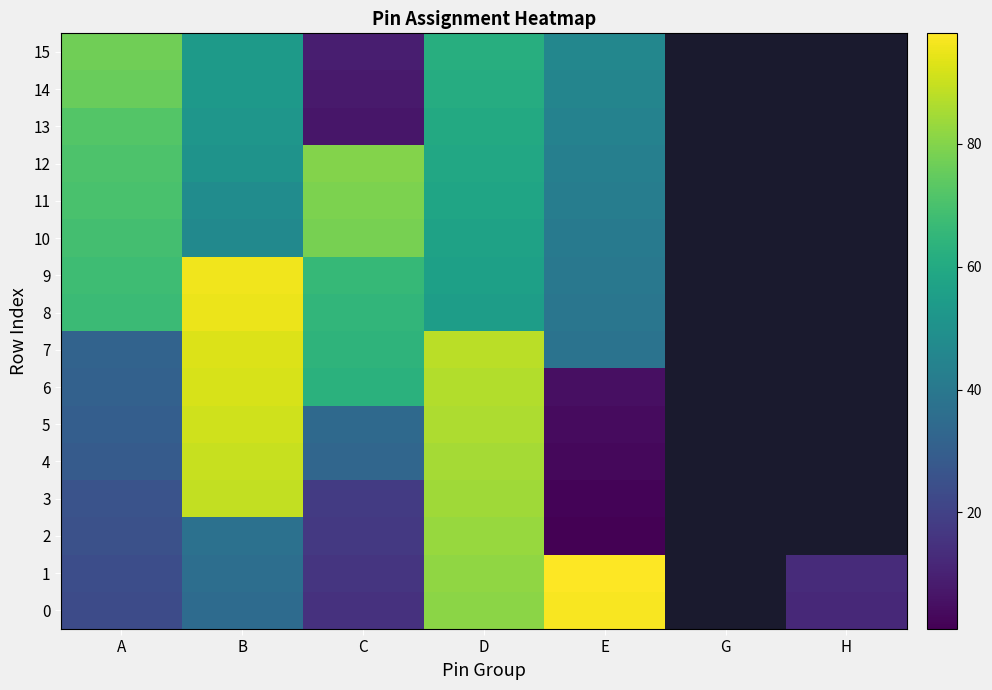

What is the lowest value of the 14 series?

8.0